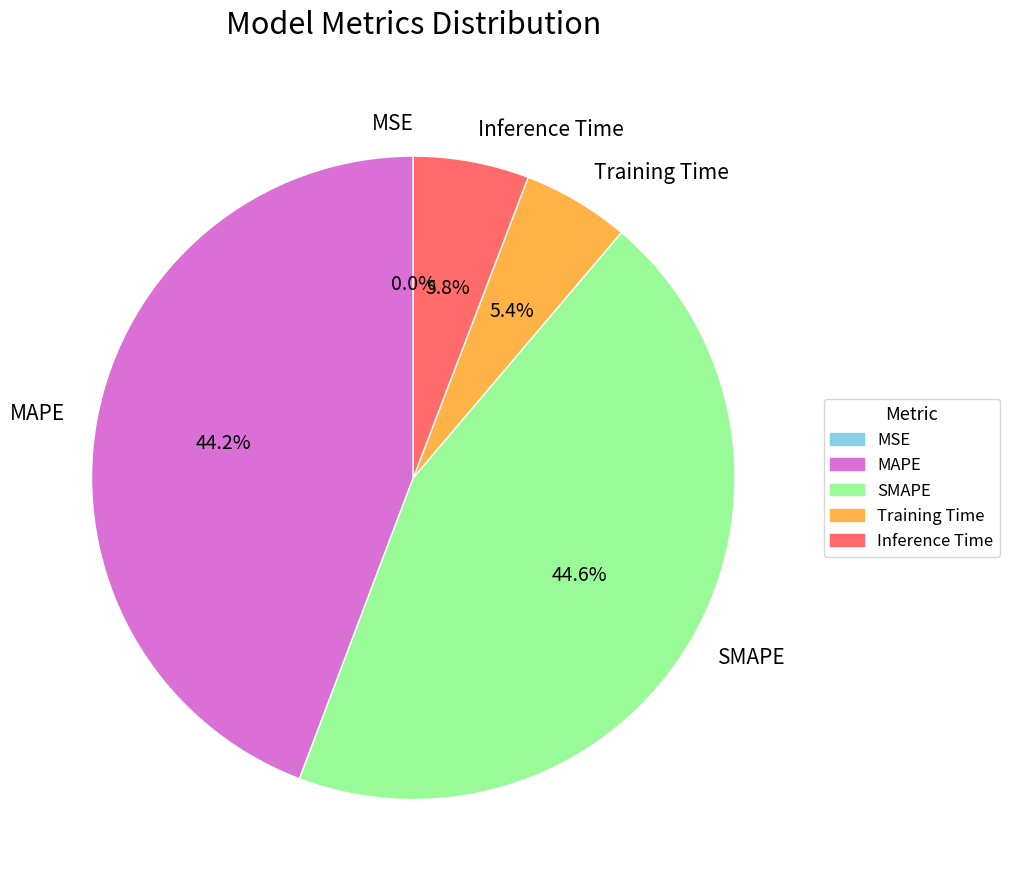

Is there a majority slice in this chart?

No